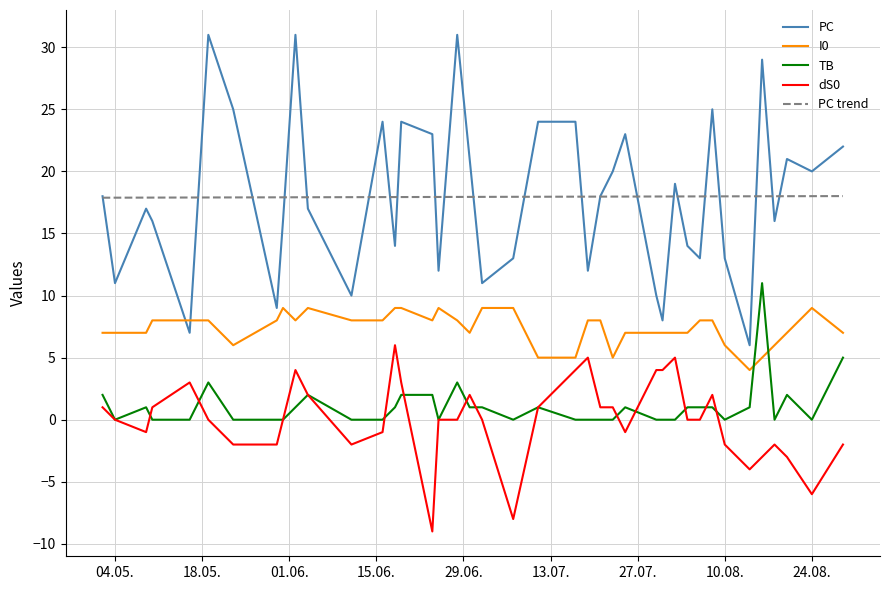

Which series has the widest spread of values?

PC